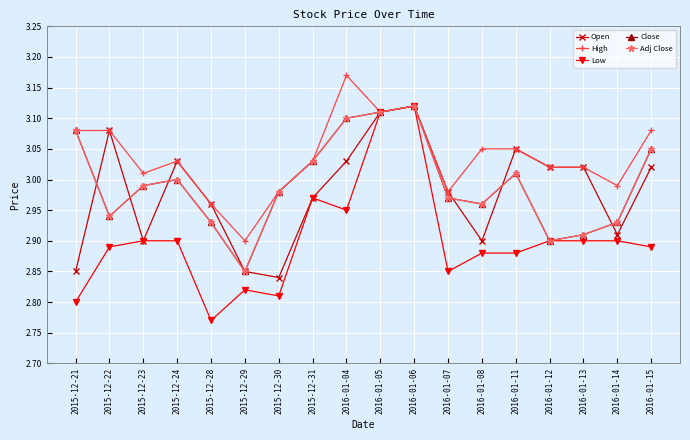

How many lines are shown in the chart?

5